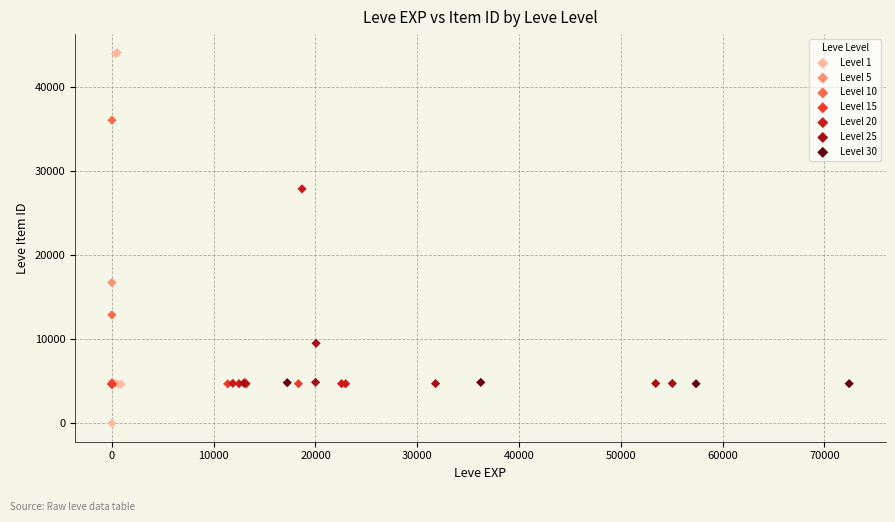

Which series contains the lowest Y value?

Level 1